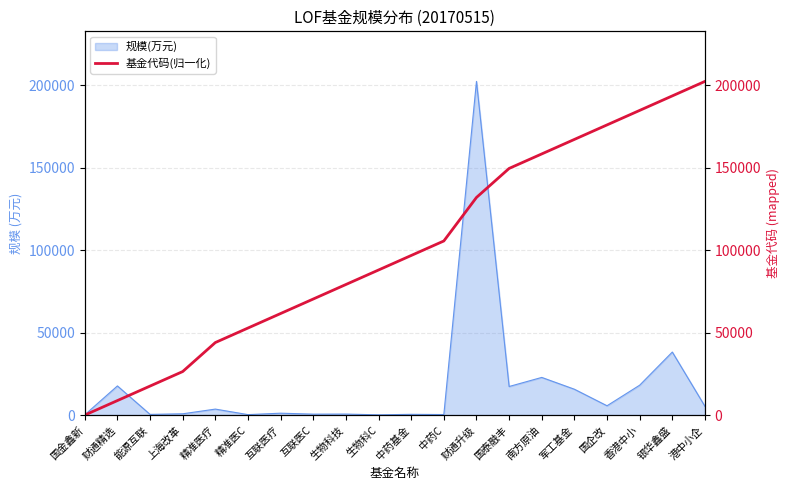

Where is 规模(万元) nearest to the value 101256?

银华鑫盛